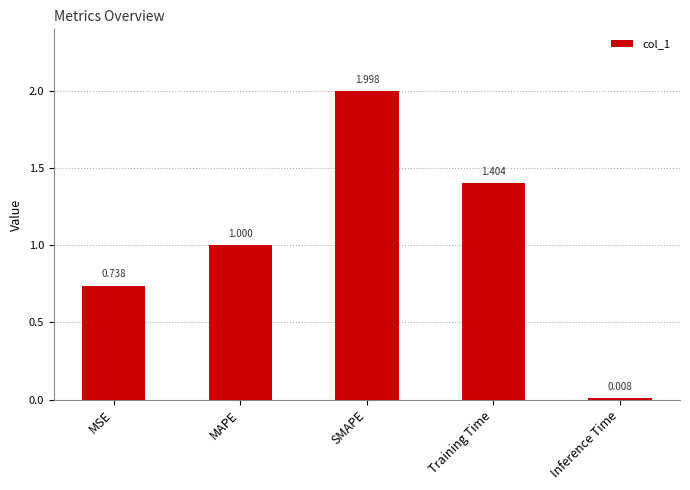

List the labels in order of value, largest first.

SMAPE, Training Time, MAPE, MSE, Inference Time